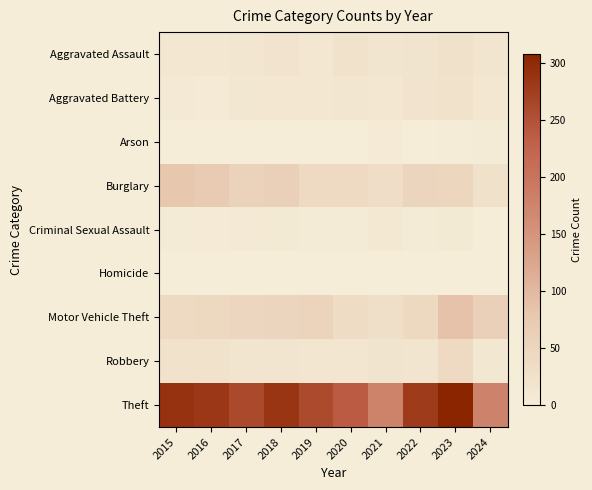

At how many categories does at least one series exceed 160?

10